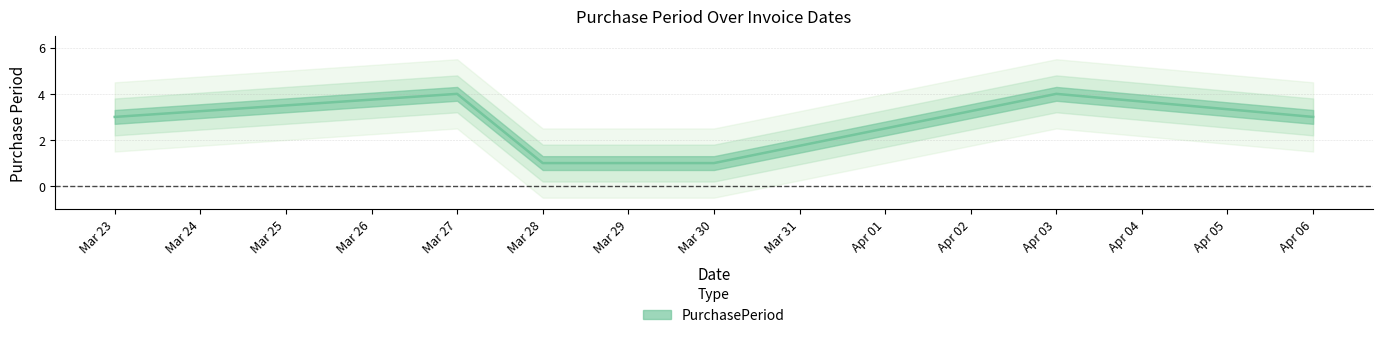

Which category has the highest value across all series?

Mar 27